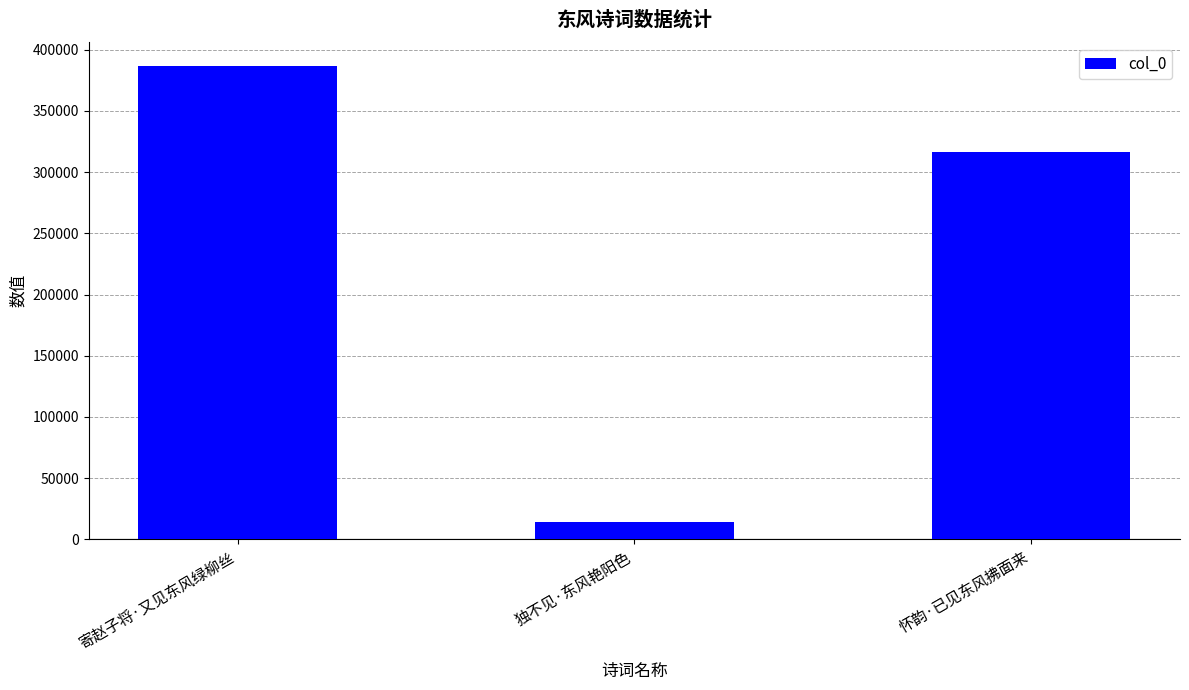

What is the change in value from 寄赵子将·又见东风绿柳丝 to 独不见·东风艳阳色?

-373091